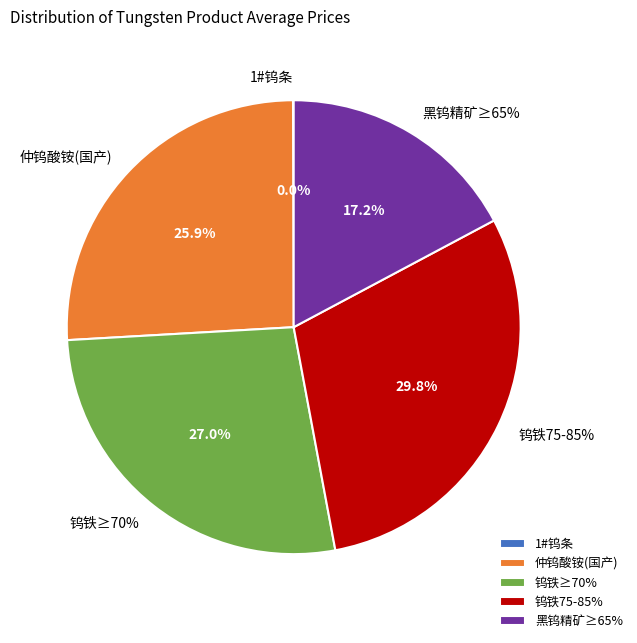

What is the smallest slice in the pie chart?

1#钨条